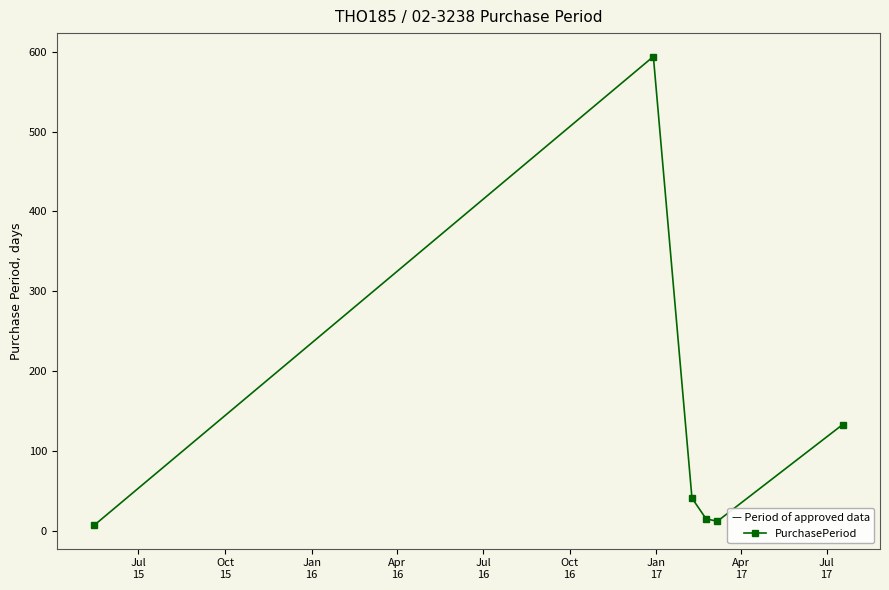

Is this an area chart (filled region under the line)?

No